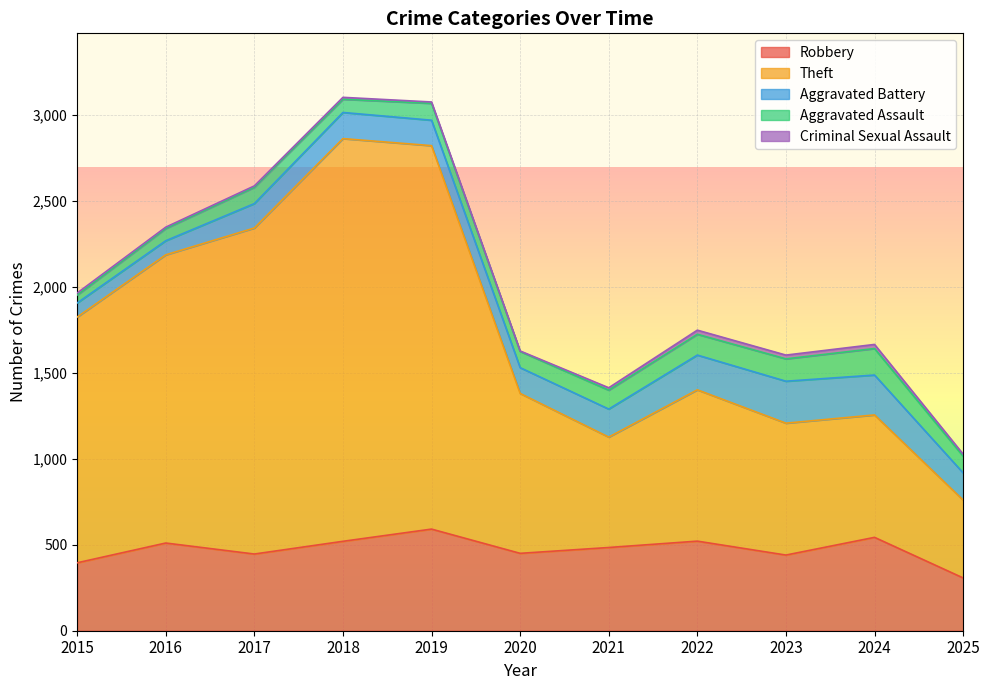

What is the greatest value displayed?

2342